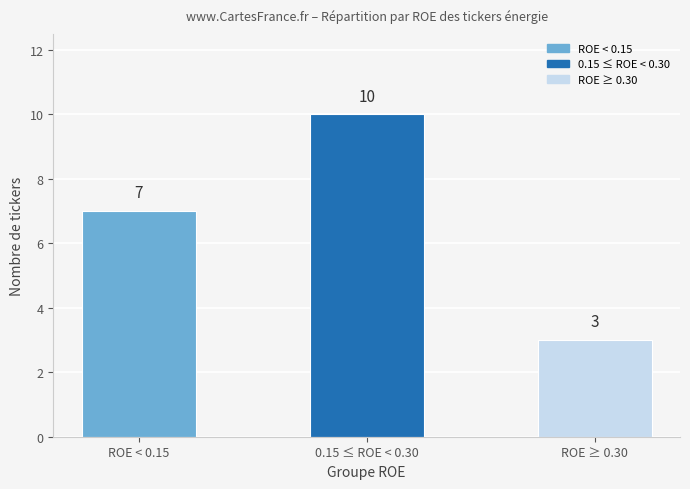

Rank the categories by value from highest to lowest.

0.15 ≤ ROE < 0.30, ROE < 0.15, ROE ≥ 0.30